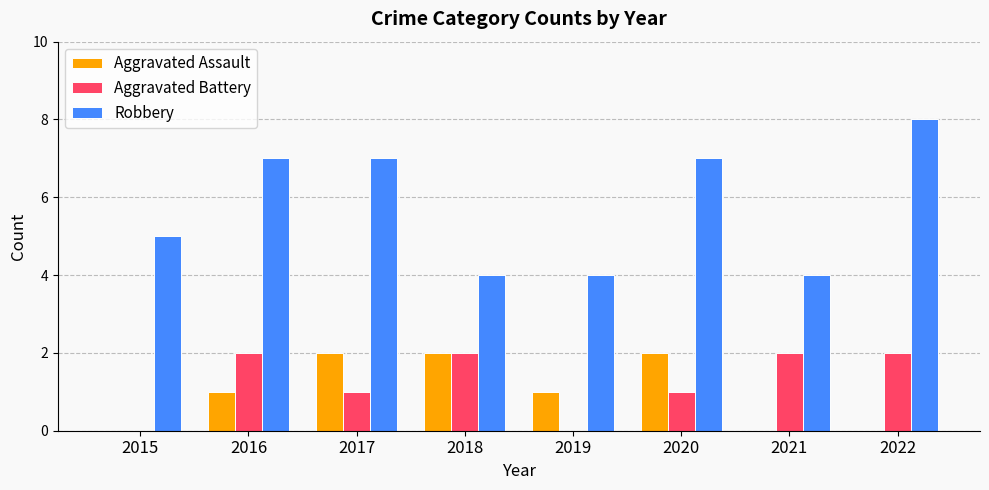

Which series changed the most between 2016 and 2018?

Robbery